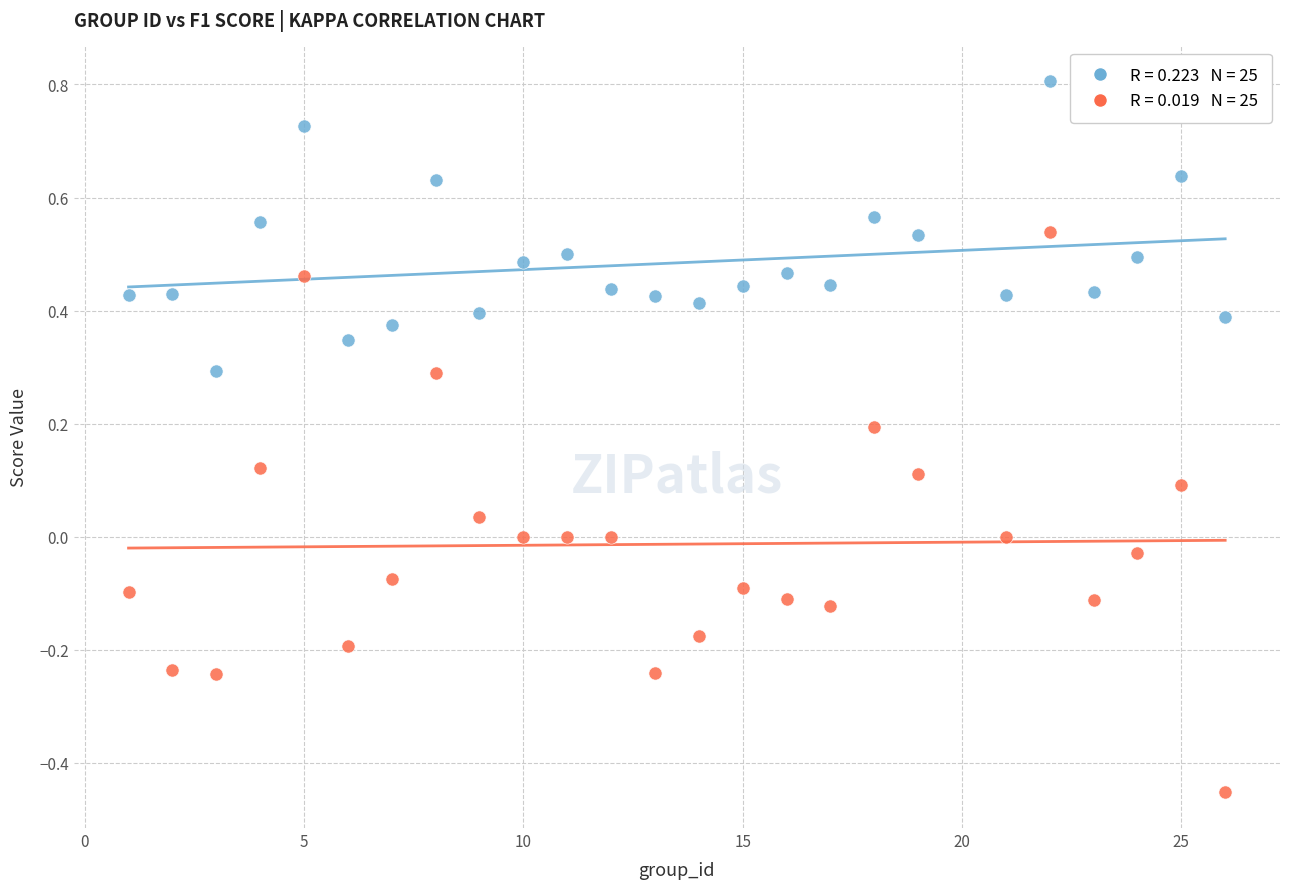

Across all data points, what is the range of X values (max minus min)?

25.0